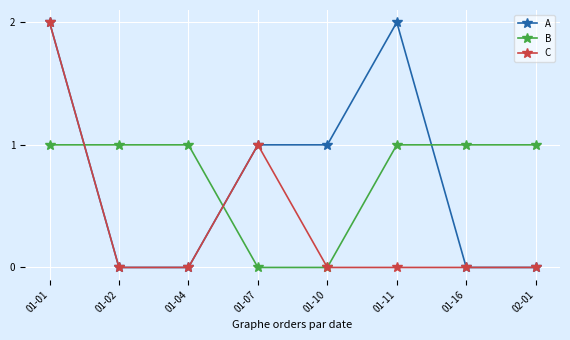

What is the label of the 6th point from the right?

01-04